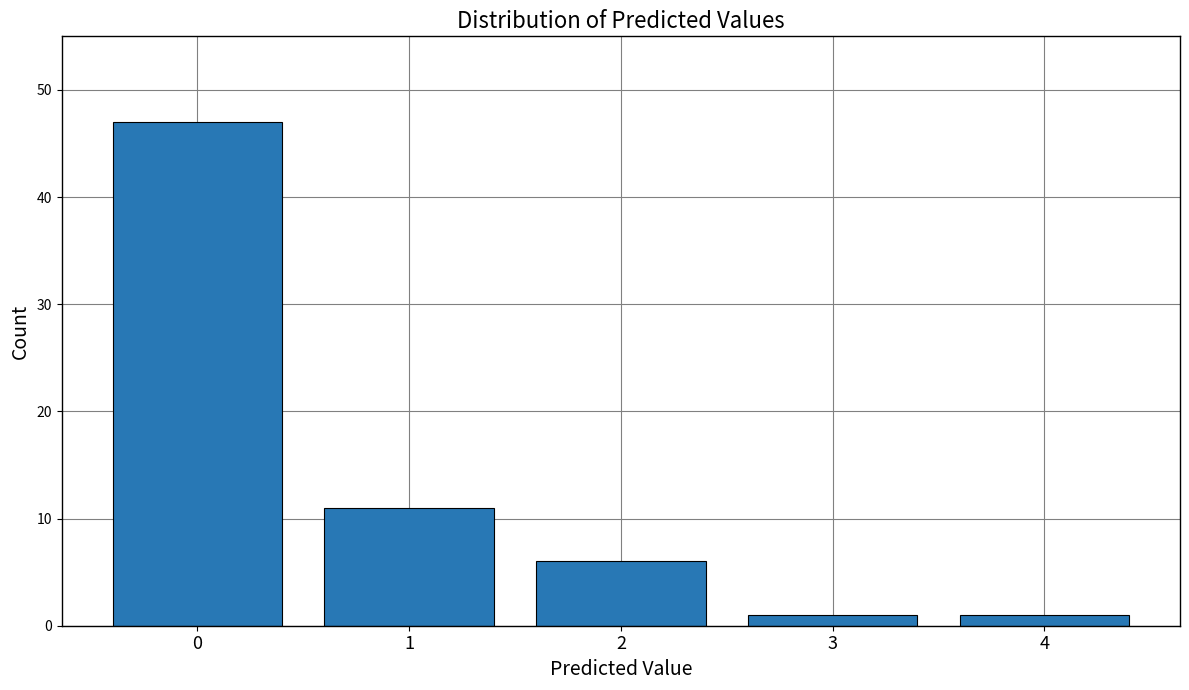

How many bars are there in total?

5